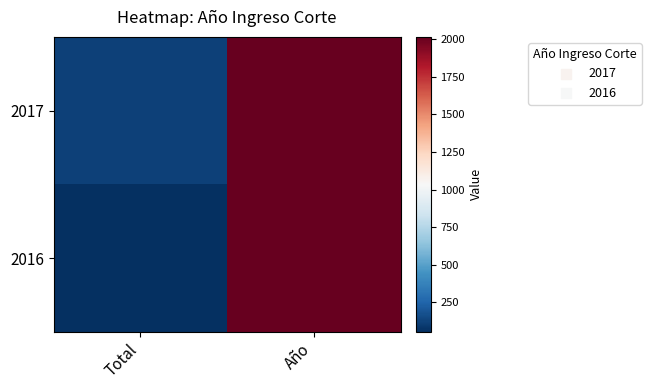

Rank the series by their maximum value, from highest to lowest.

2017, 2016